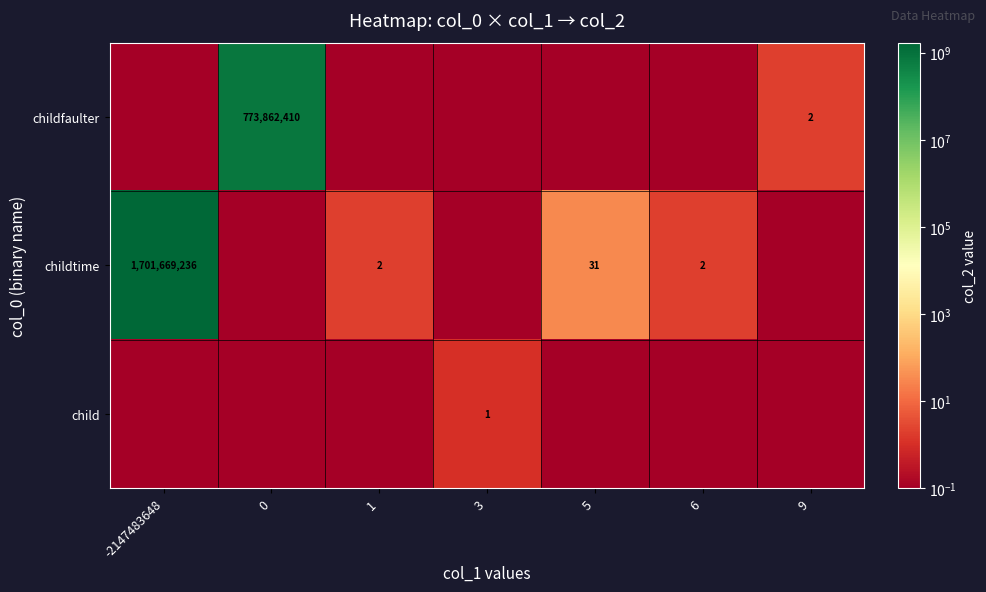

True or false: childtime has a value of 31.0 at 5.

True